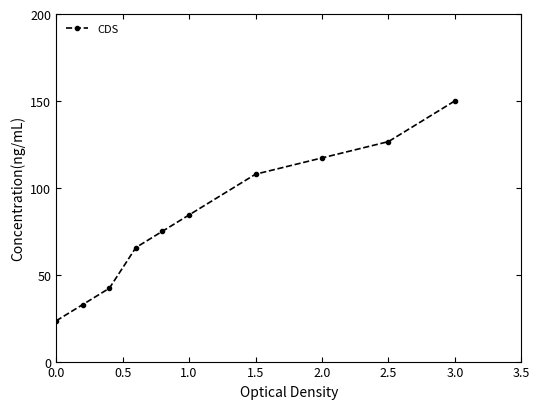

True or false: there are more than 1 points higher than both neighbors.

False